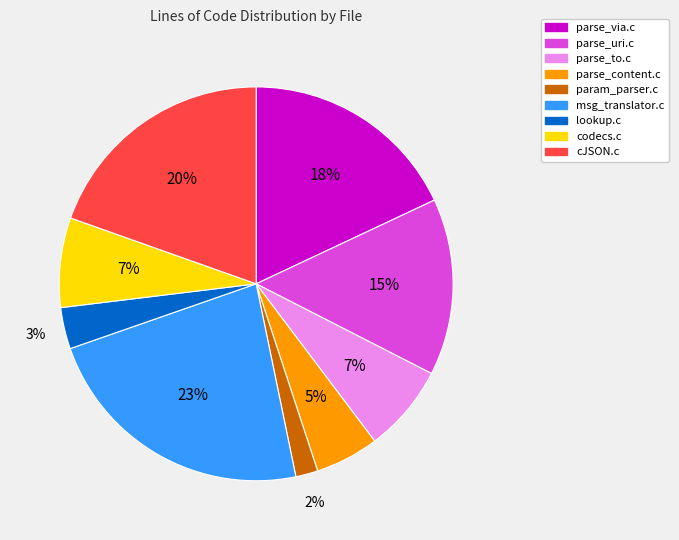

Approximately how many times larger is the value at codecs.c compared to parse_content.c?

1.4